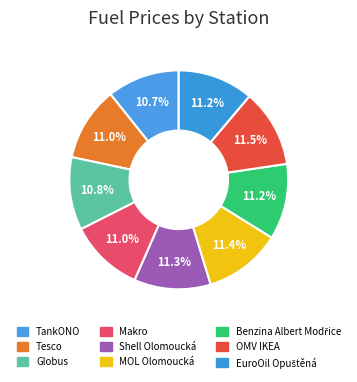

Is the sum of TankONO and Globus greater than half?

No